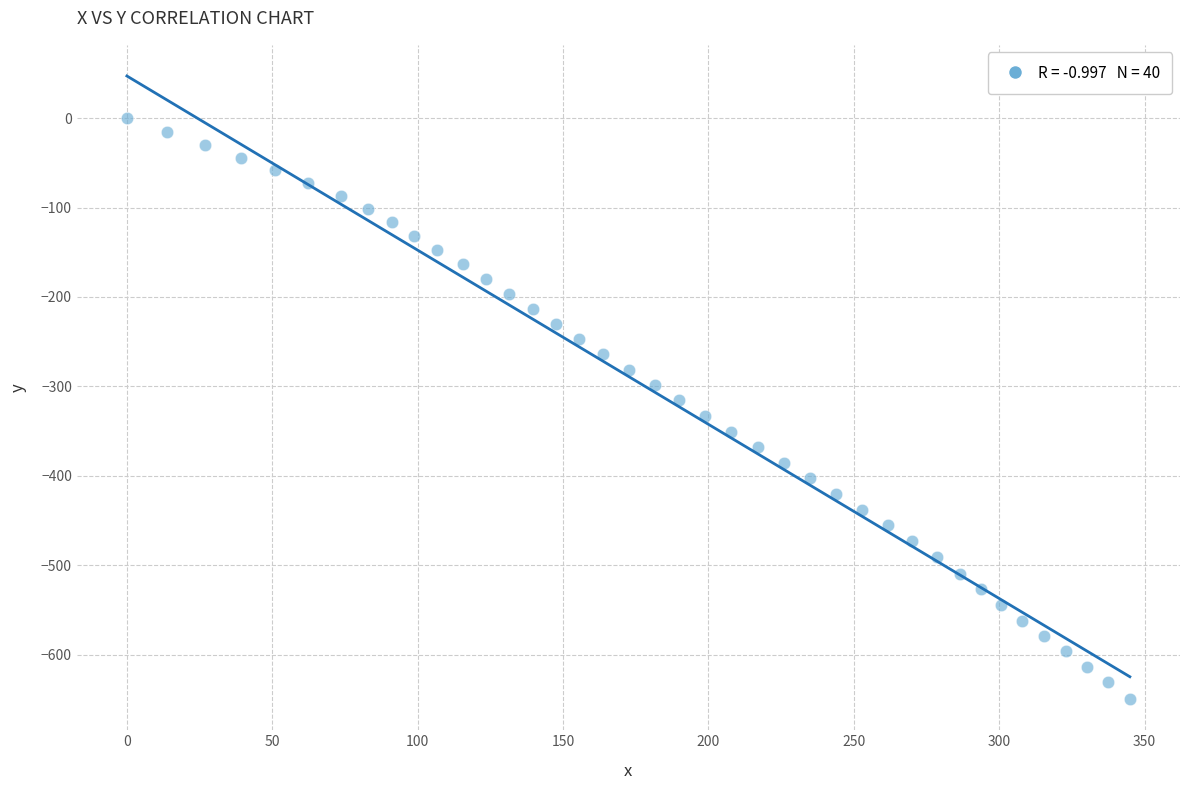

What is the range of X values (max minus min)?

344.9